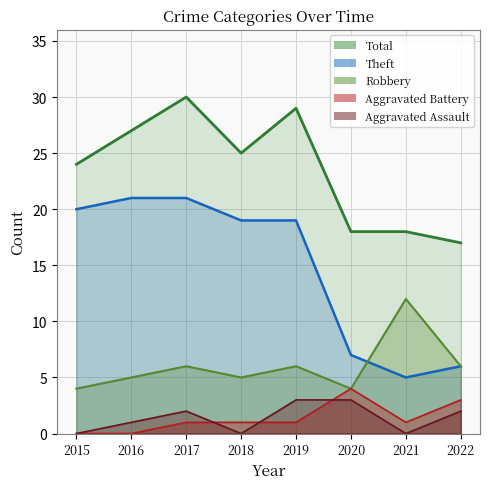

True or false: Robbery_line and Theft_line cross at least once.

True